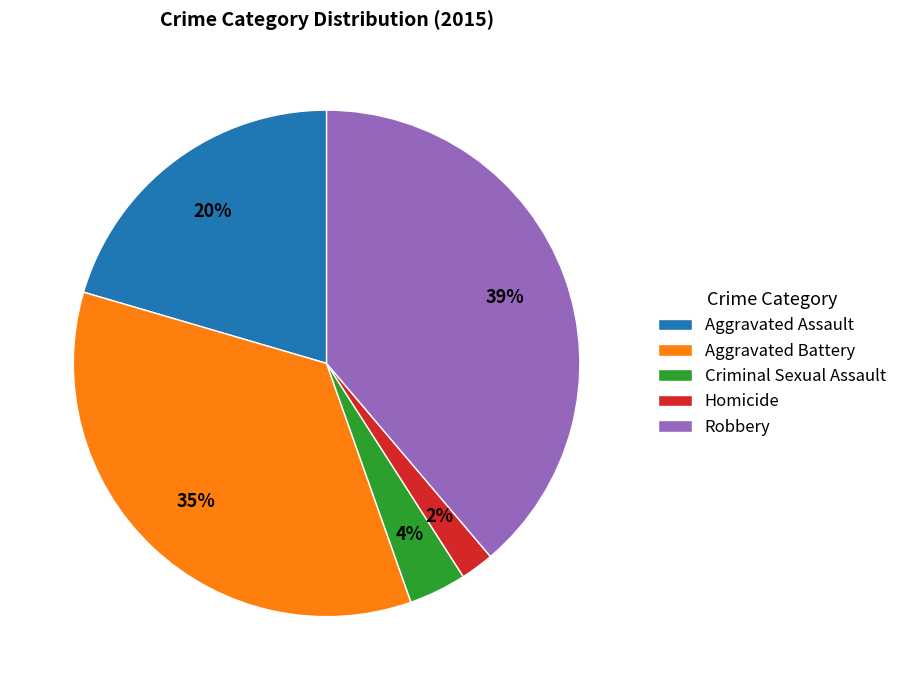

How many slices are in this pie chart?

5